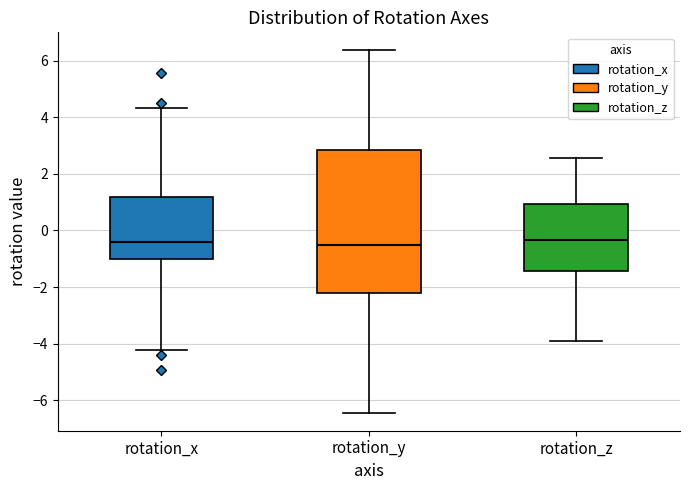

Reading left to right, read every box against the y-axis: the position of its median line, the range the box covers, and the ends of its whiskers. The values are not printed on the chart, so give them approximately, as read against the axis.

rotation_x: median -0.4, box -1.0 to 1.2, whiskers -4.2 to 4.4
rotation_y: median -0.6, box -2.2 to 2.8, whiskers -6.4 to 6.4
rotation_z: median -0.4, box -1.4 to 1.0, whiskers -4.0 to 2.6